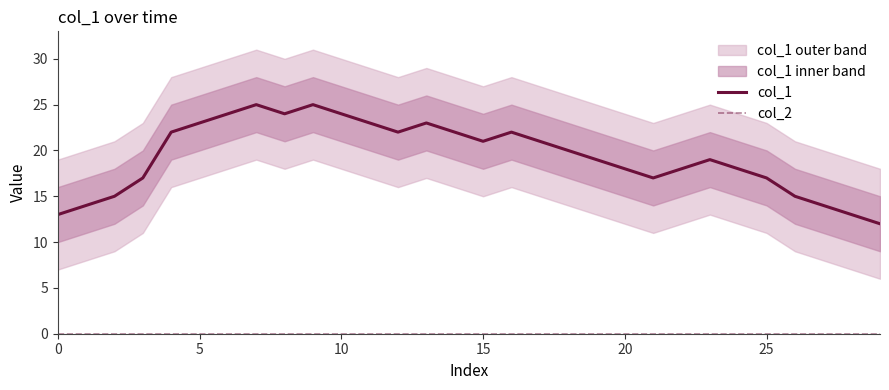

The value of col_1 at 20 is 18. True or false?

True